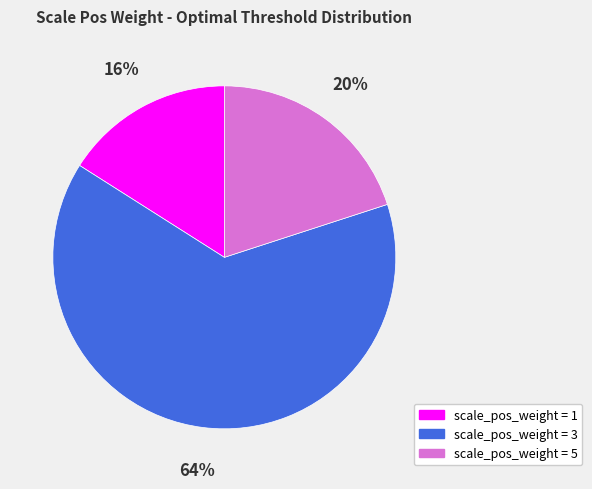

The scale_pos_weight = 1 slice represents 21% of the pie. True or false?

False